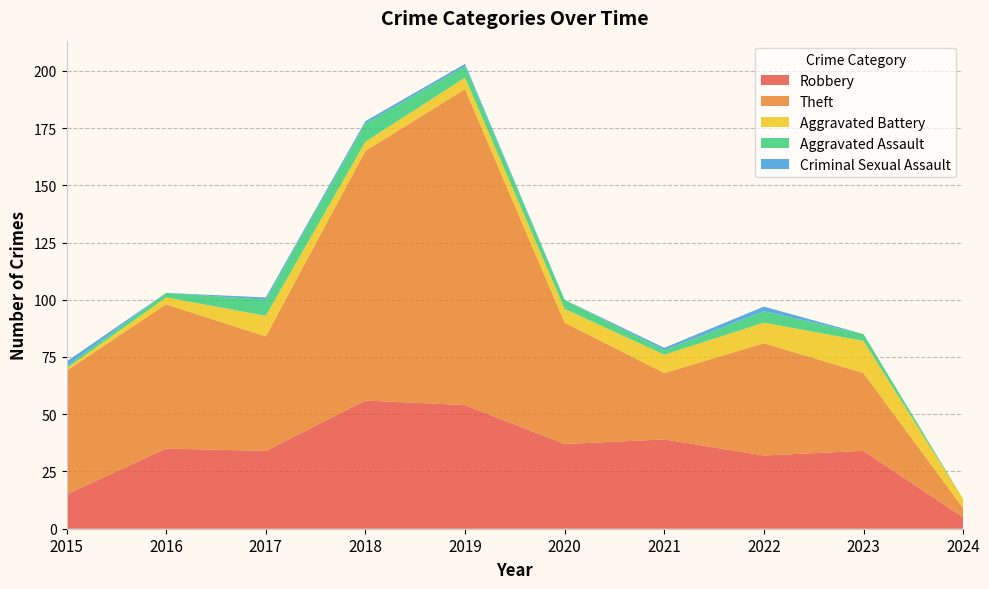

Reading right to left, what are all the values shown in this chart?

Robbery: 5	34	32	39	37	54	56	34	35	15
Theft: 4	34	49	29	53	138	109	50	63	54
Aggravated Battery: 4	14	9	8	6	5	4	9	3	1
Aggravated Assault: 0	3	5	2	4	5	8	7	2	1
Criminal Sexual Assault: 0	0	2	1	0	1	1	1	0	2